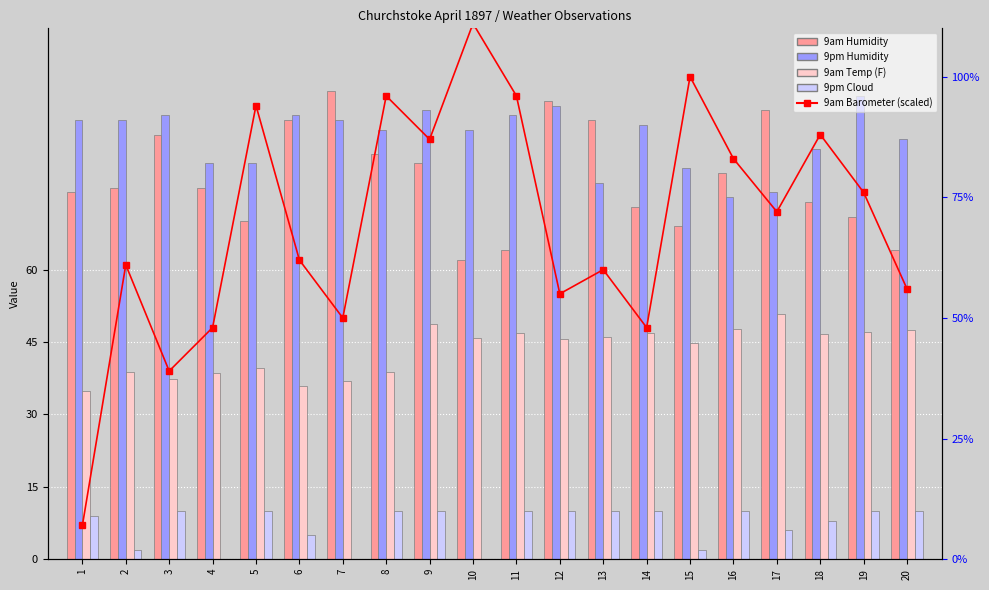

Which series has the widest spread of values?

9am Barometer (scaled)